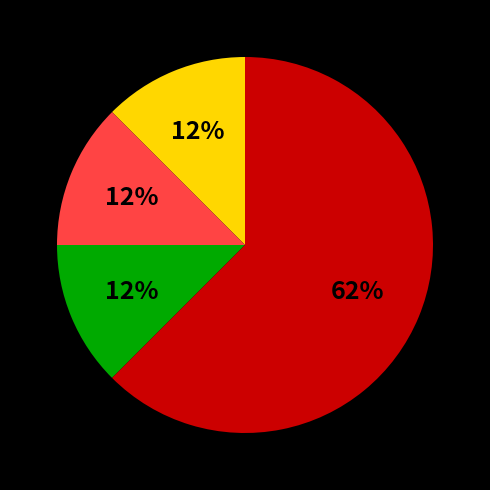

Count the number of slices in the pie.

4